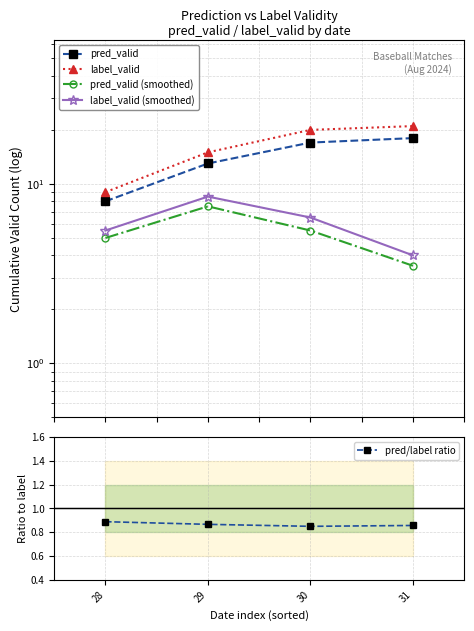

How many pred_valid (smoothed) values are between 5 and 7?

2